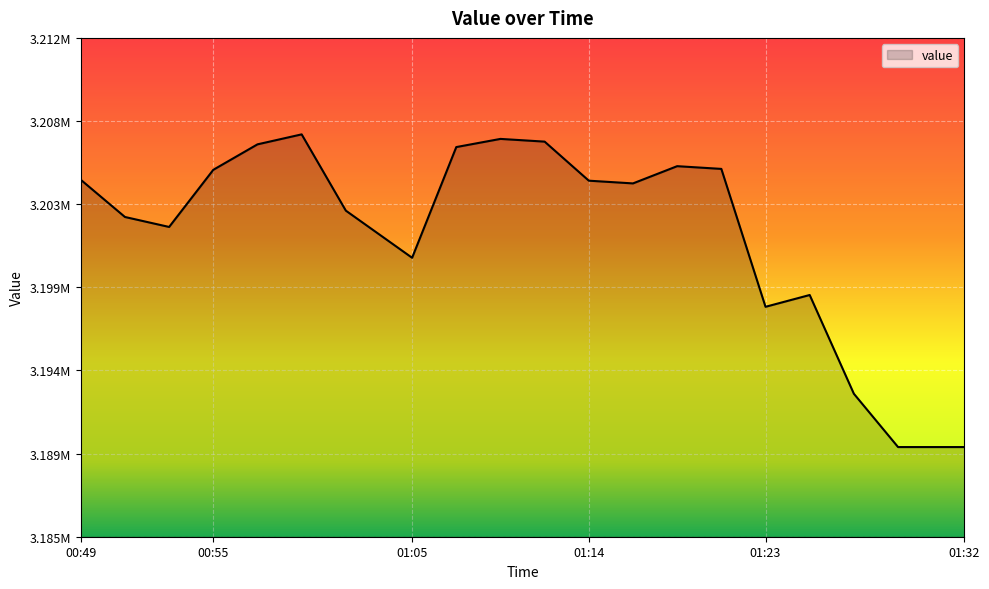

Does the chart display data point markers on the line(s)?

No